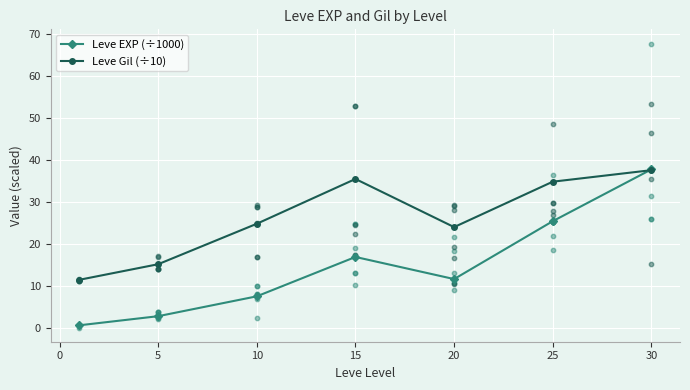

Is the value of Leve Gil (÷10) at 15 greater than the value of Leve EXP (÷1000) at 10?

Yes